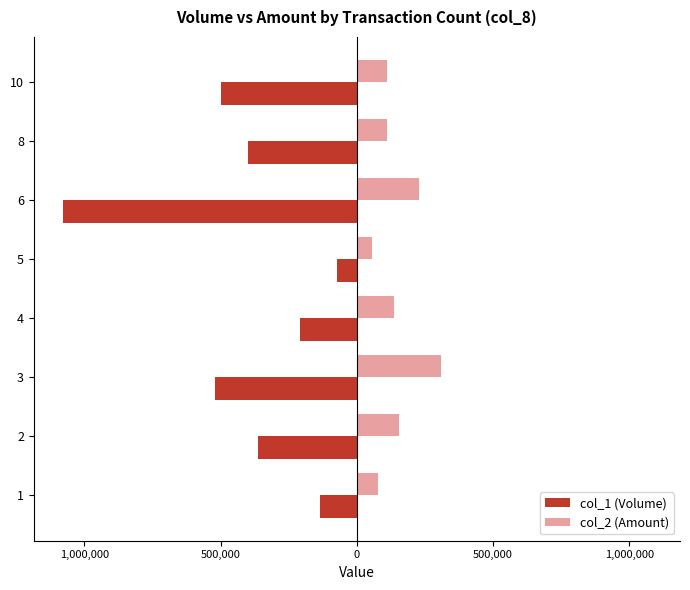

List the series in order of their overall mean, highest first.

col_2 (Amount), col_1 (Volume)